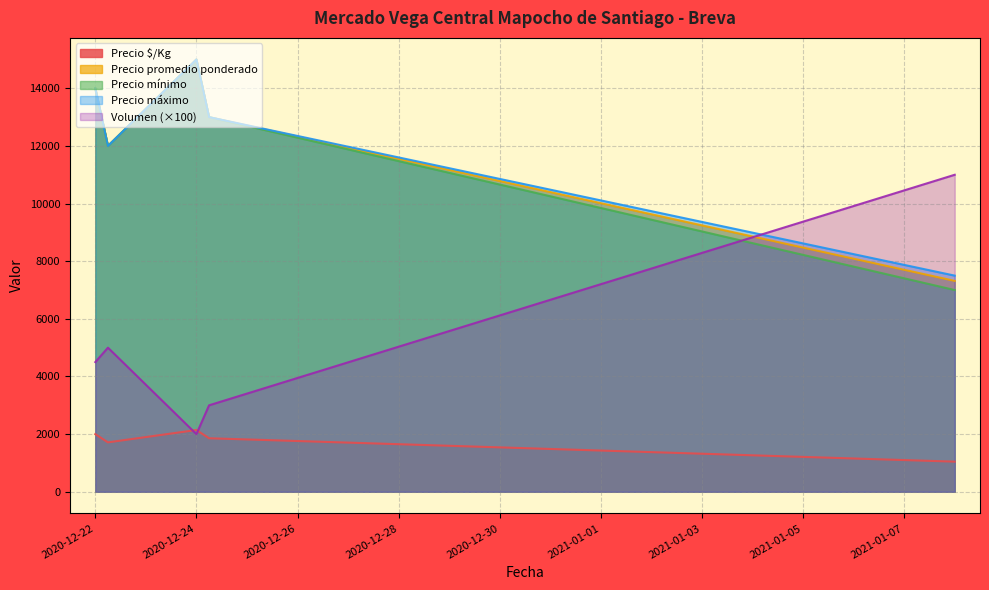

At which label is Precio promedio ponderado closest to 11159?

2020-12-22